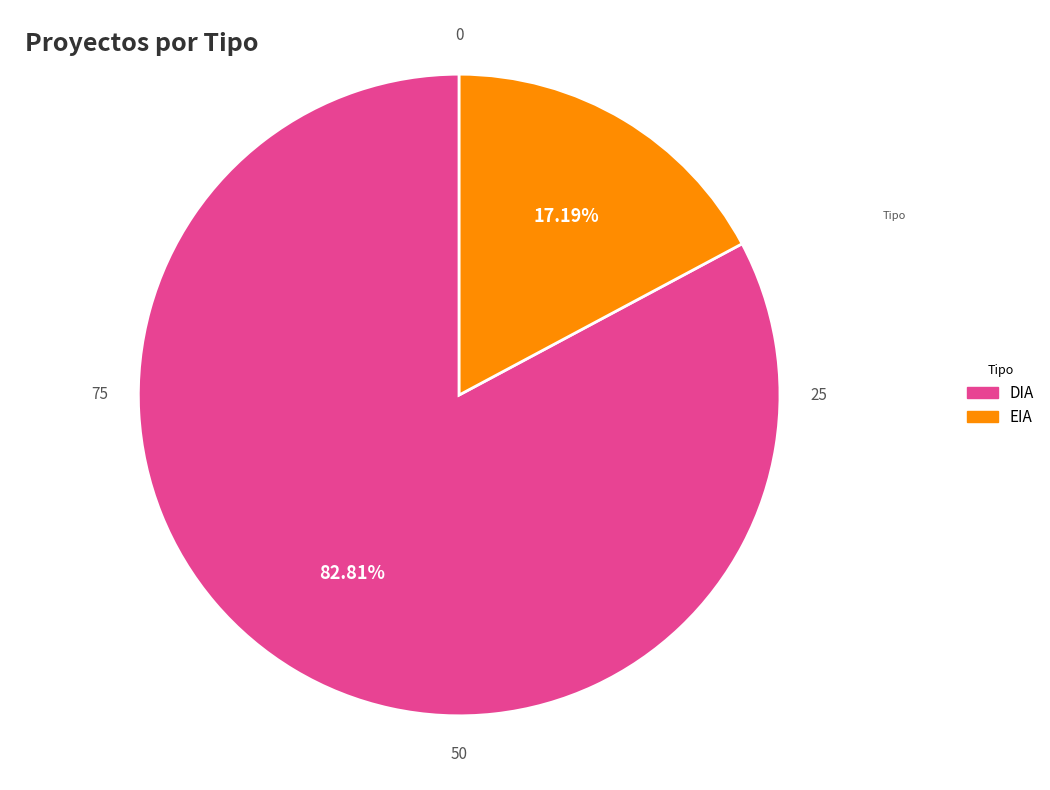

Is there any slice that represents more than half of the pie?

Yes